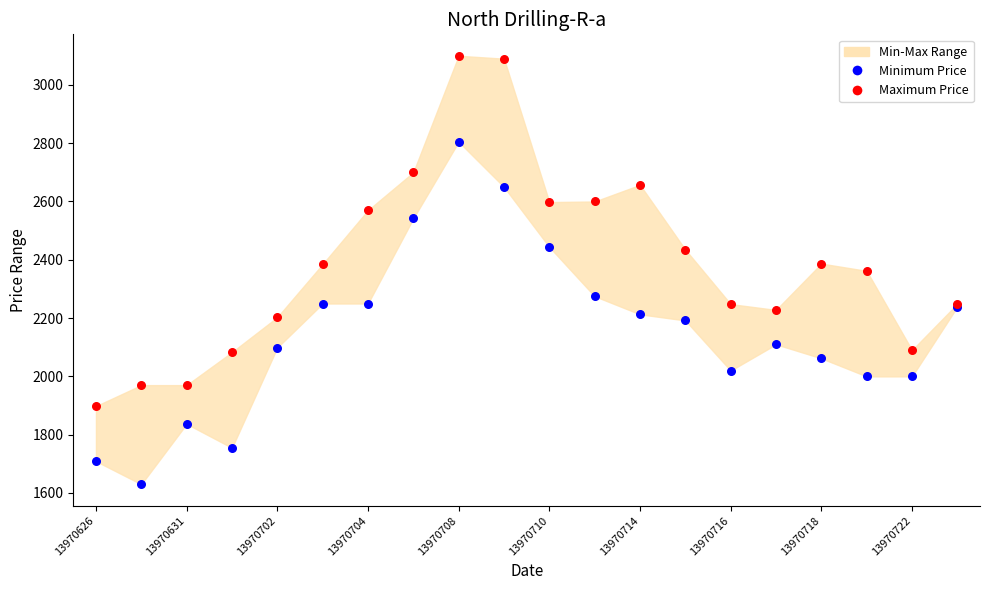

Which series reaches the minimum Y coordinate?

Minimum Price